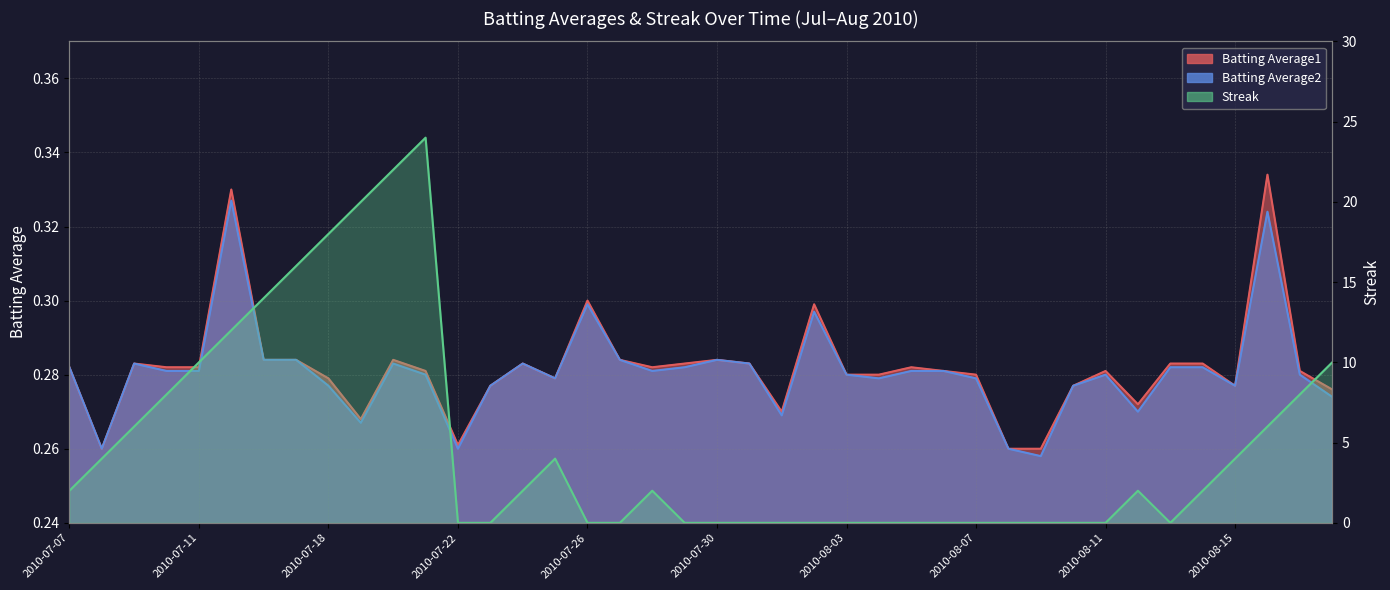

What is the value of the Streak point at the 36th from the left?

2.0